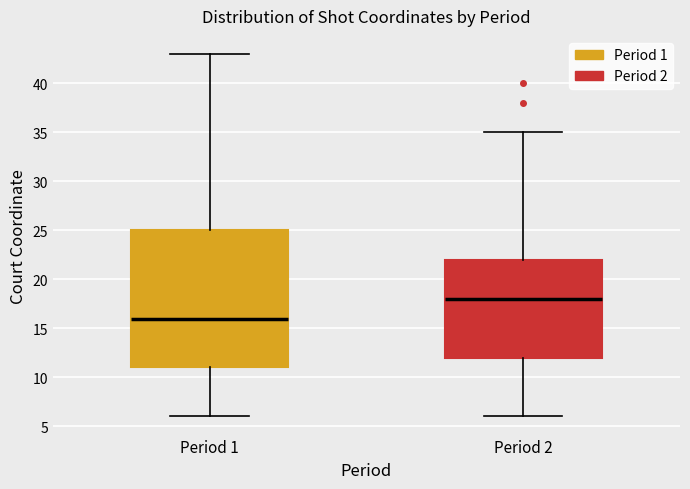

Comparing the boxes themselves (not the whiskers), which one is the tallest?

Period 1